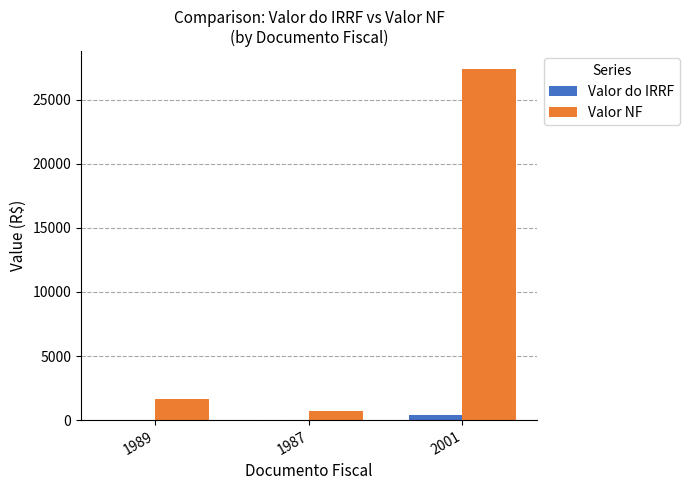

Are the bars grouped side by side (vs. stacked)?

Yes